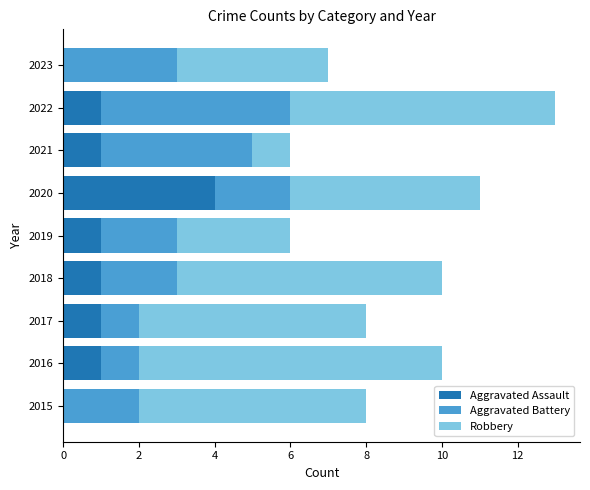

How many distinct data groups are displayed?

3